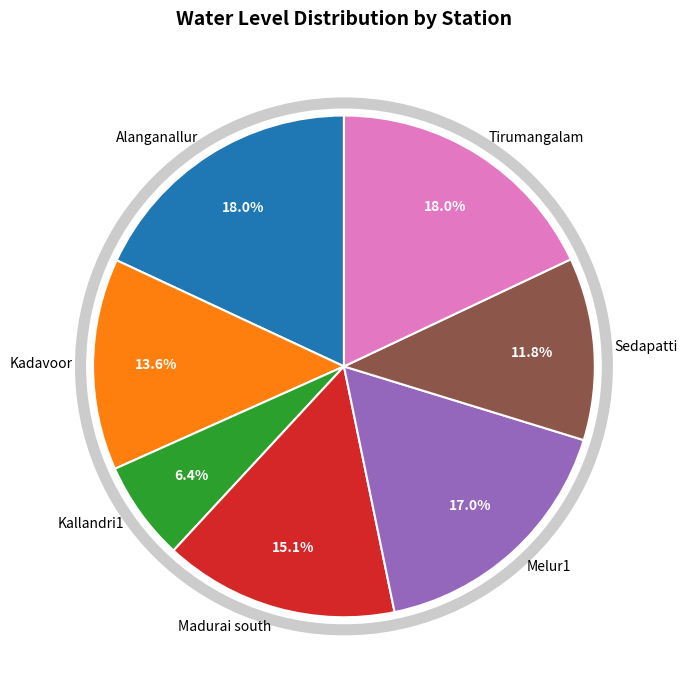

What is the smallest slice in the pie chart?

Kallandri1